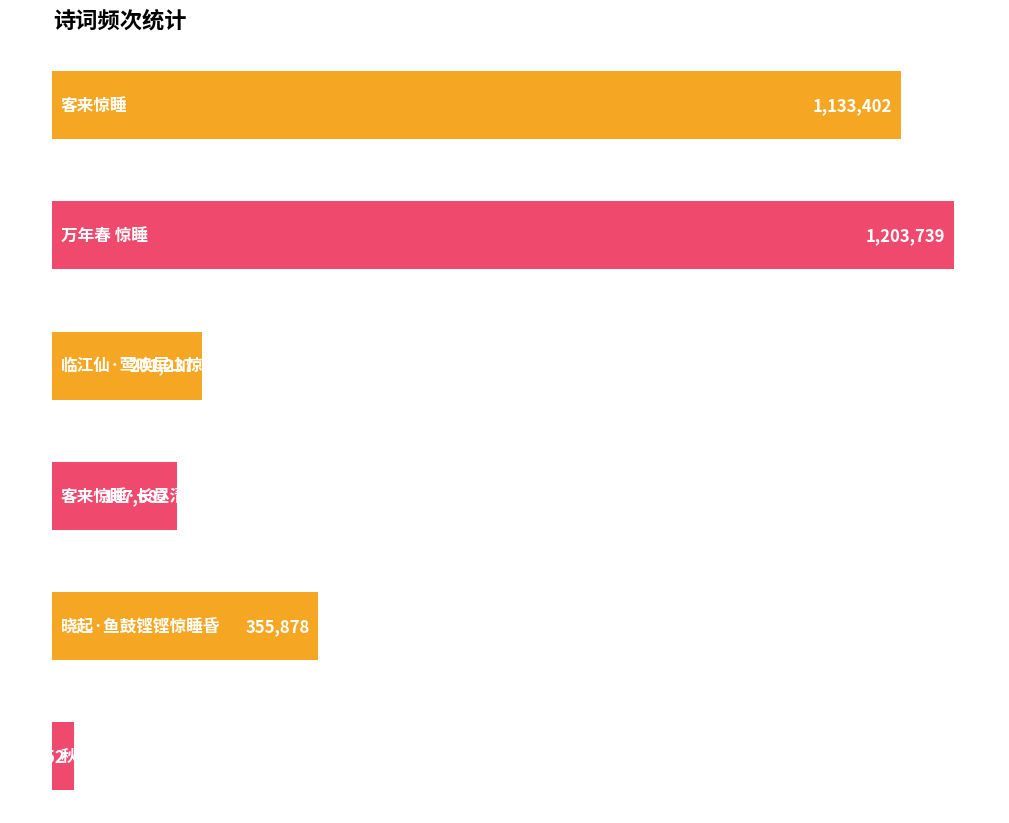

How many bars are there in total?

6